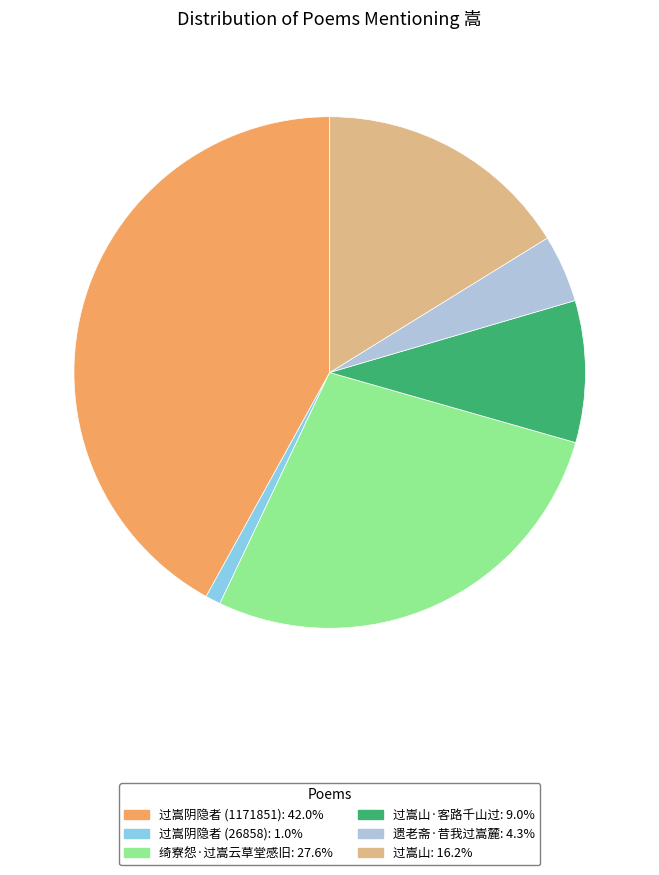

Is there a majority slice in this chart?

No